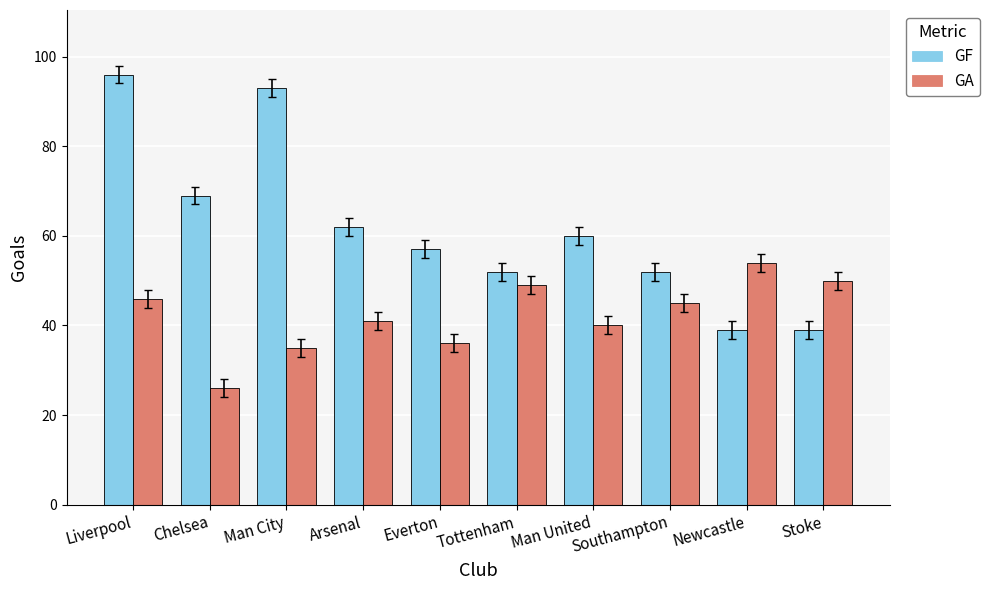

At Man City, list the series in order from largest to smallest.

GF, GA